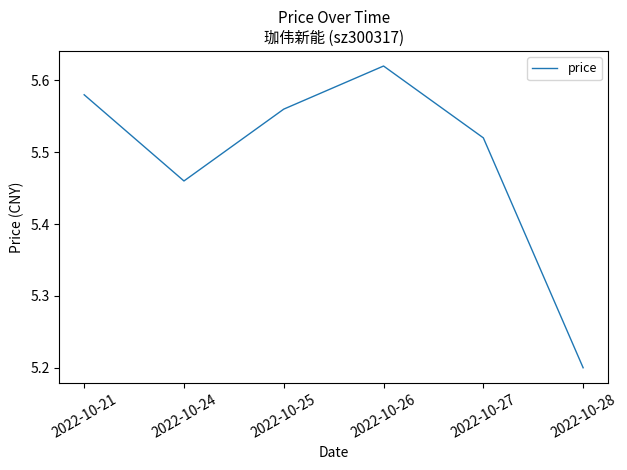

Between 2022-10-25 and 2022-10-26, which is larger?

2022-10-26